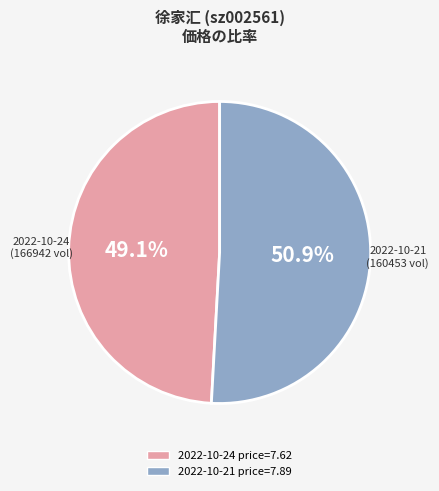

Is there any slice that represents more than half of the pie?

Yes